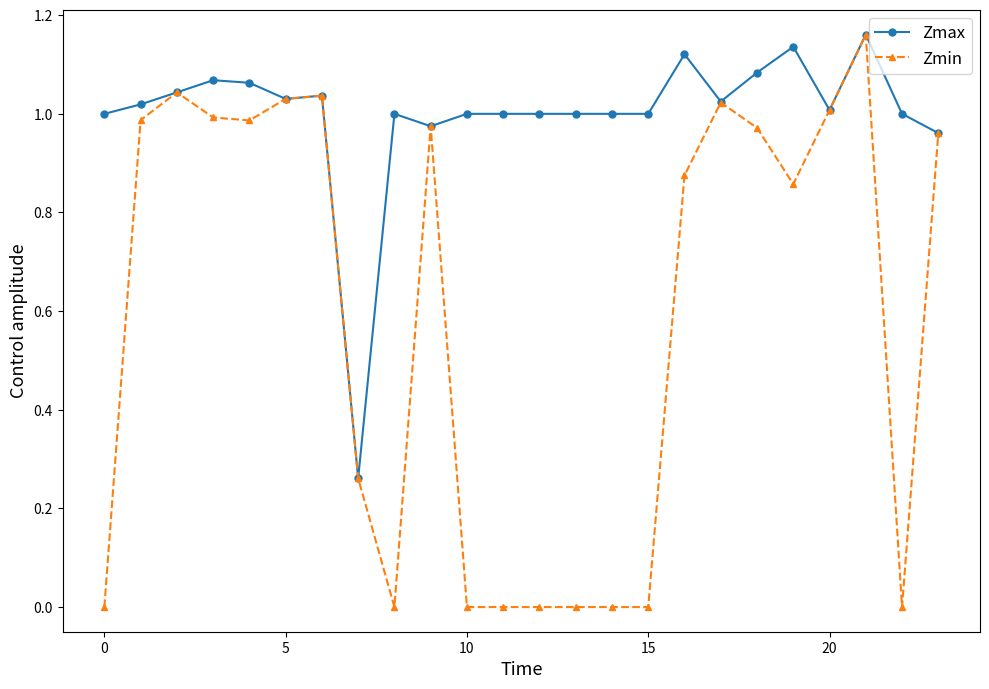

Rank the series by their average value, from lowest to highest.

Zmin, Zmax